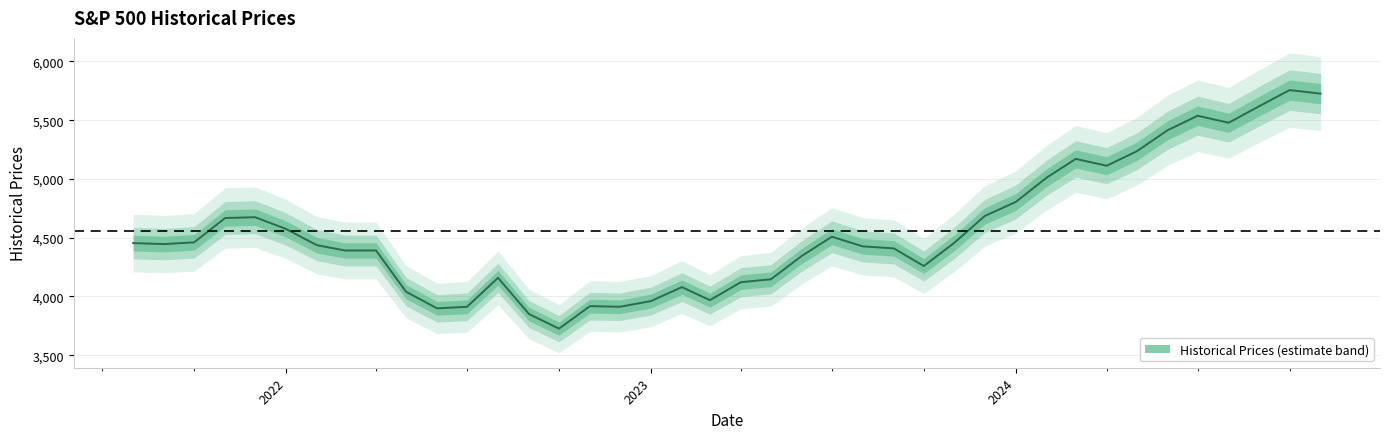

How many lines are shown in the chart?

1